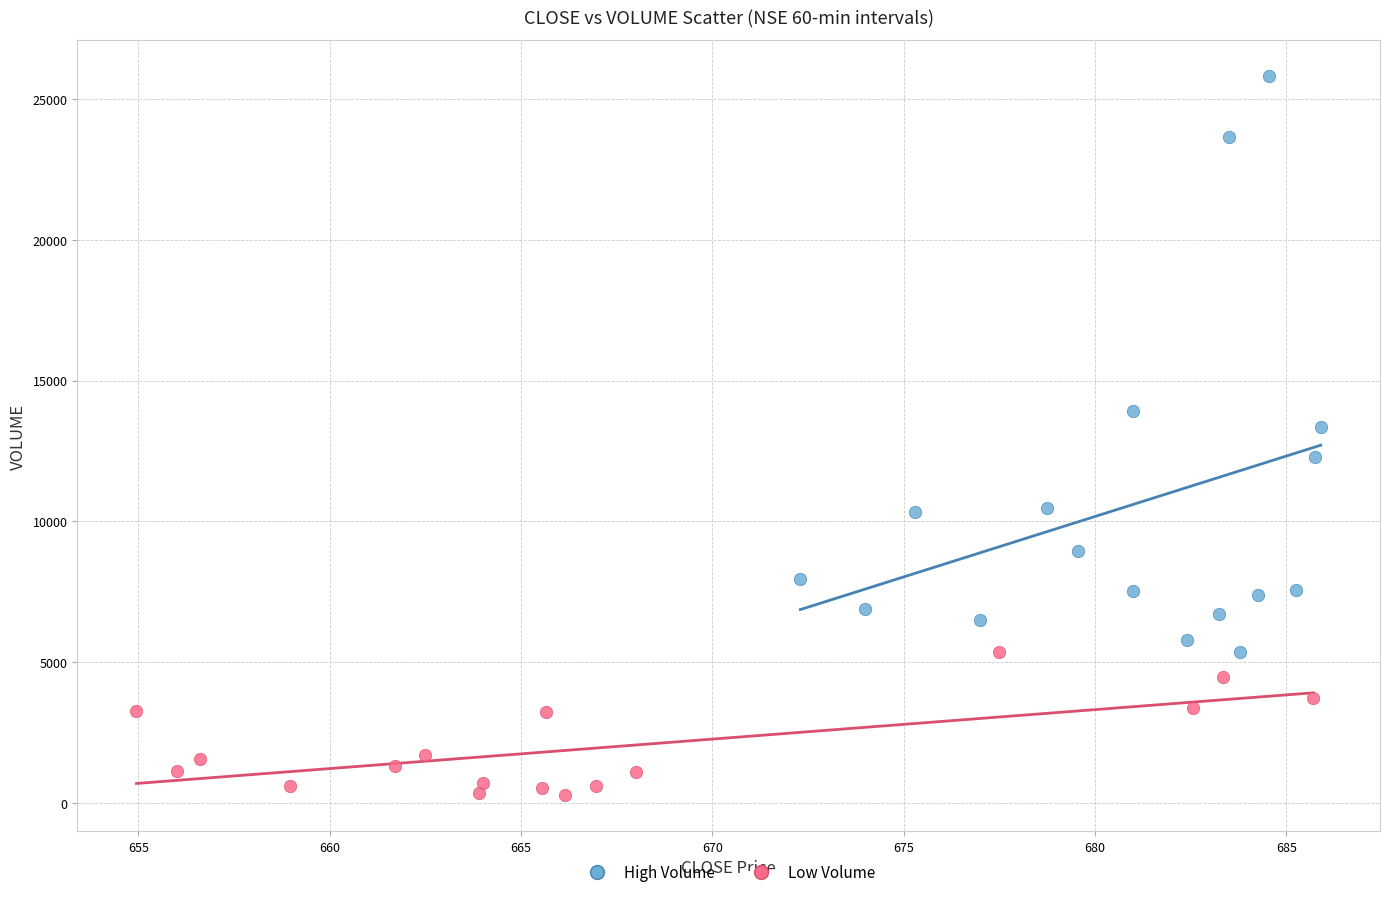

Which series contains the highest Y value?

High Volume